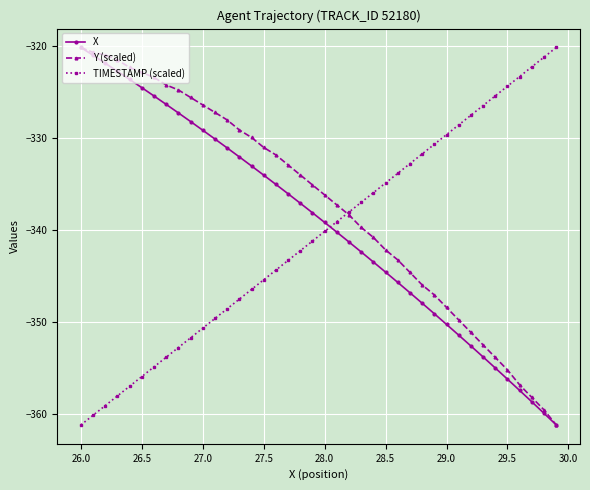

After their last crossing, which series has the higher values: TIMESTAMP (scaled) or X?

TIMESTAMP (scaled)